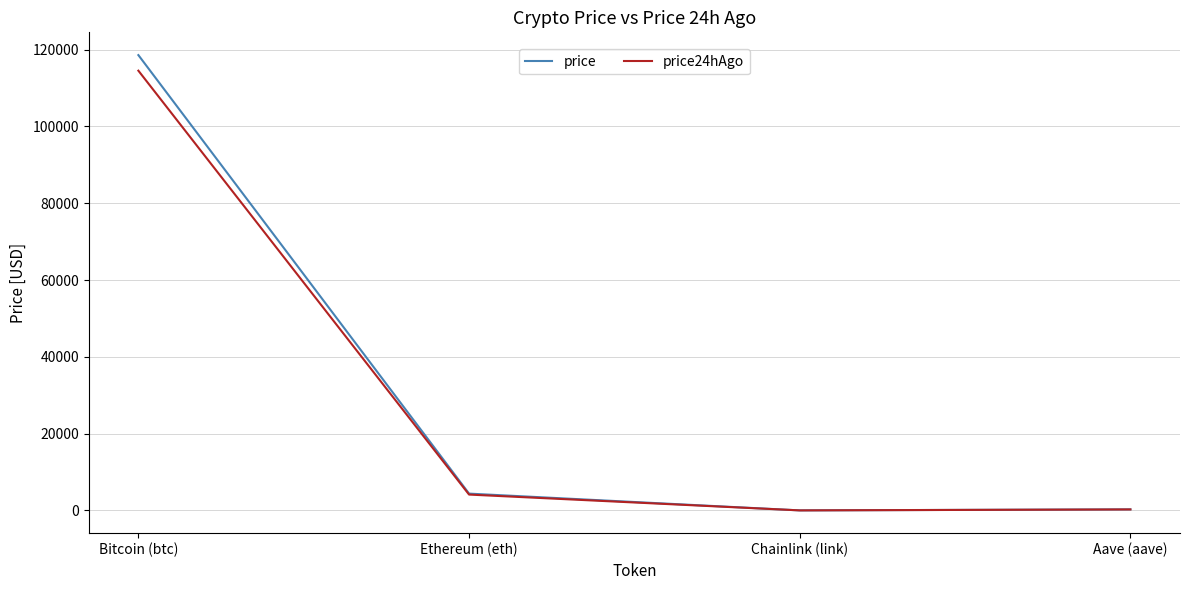

What is the sum of the price values at Aave (aave) and Bitcoin (btc)?

118846.1